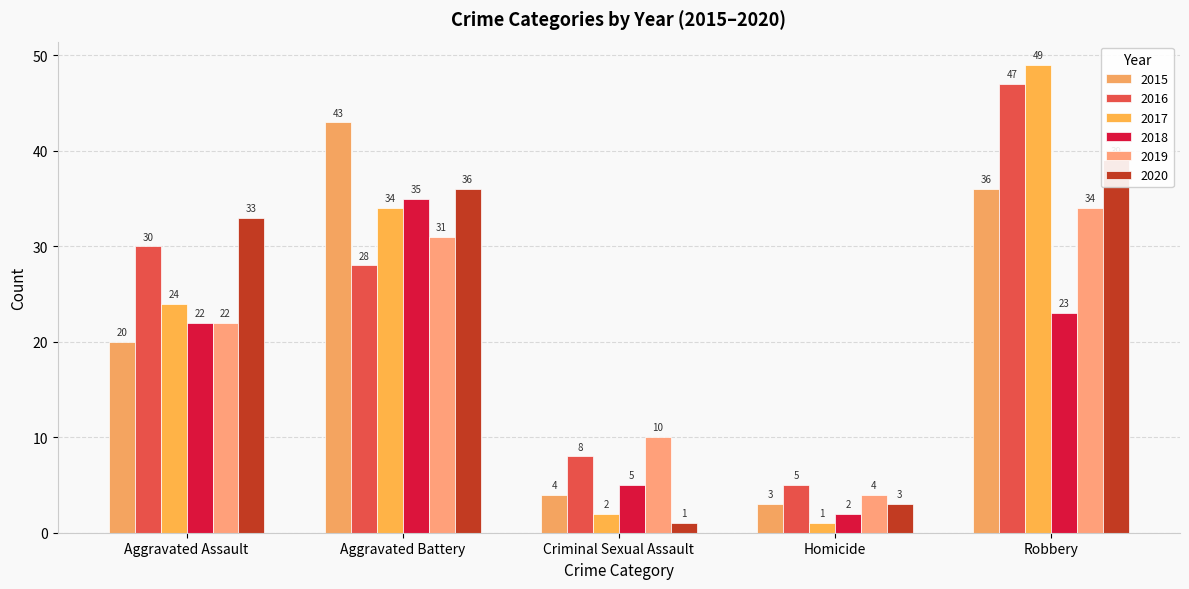

What is the difference between the highest and lowest values at Robbery?

26